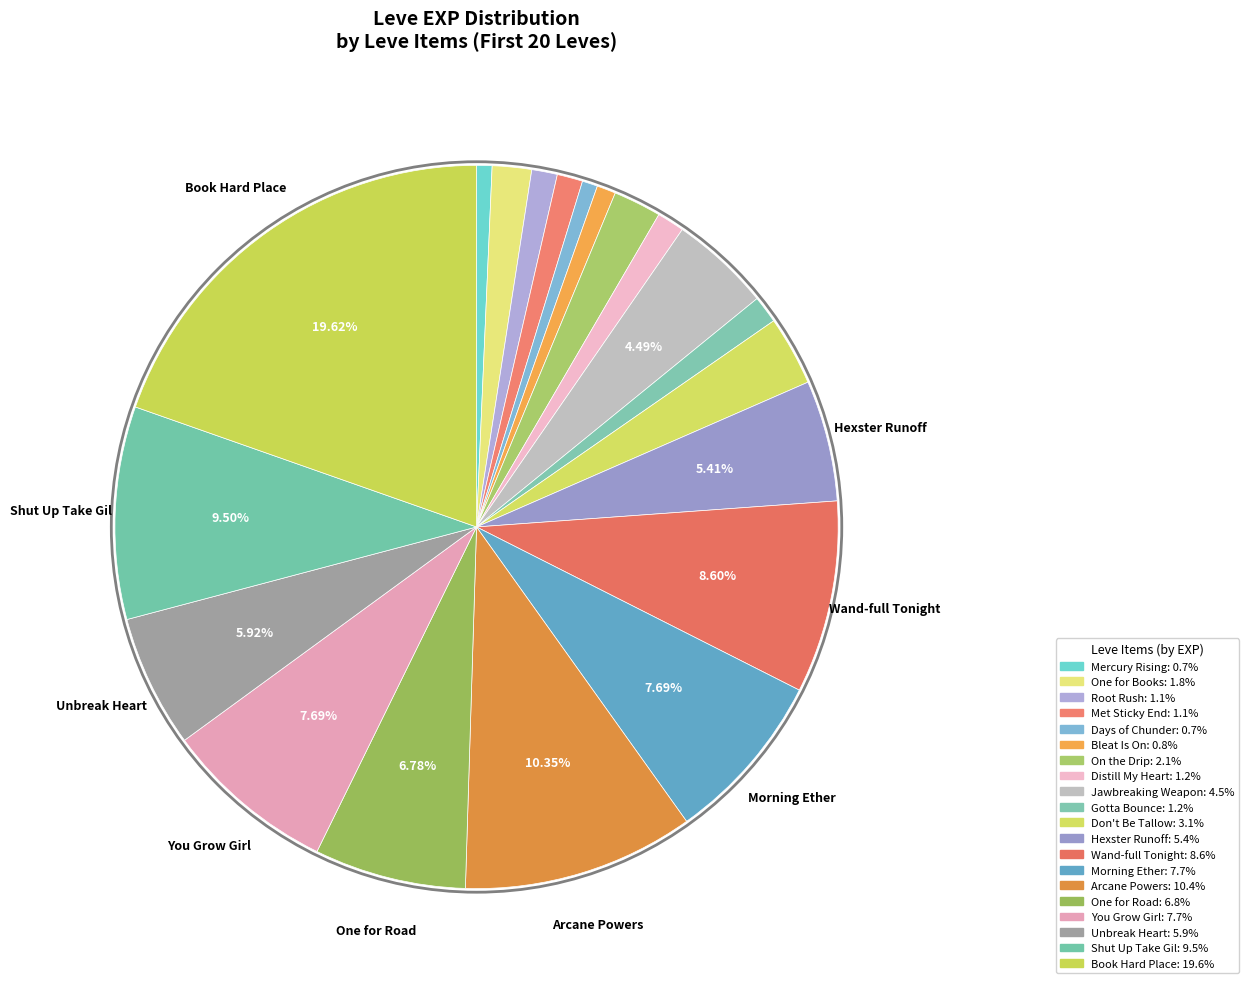

How many segments does this pie chart have?

20